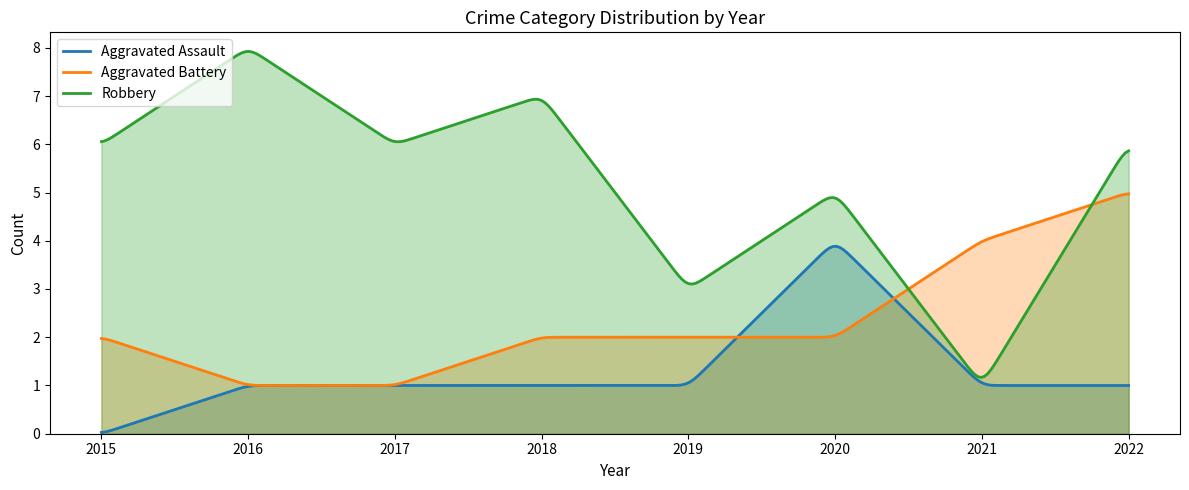

Is the value of Aggravated Assault at 2017 greater than the value of Aggravated Battery at 2017?

No